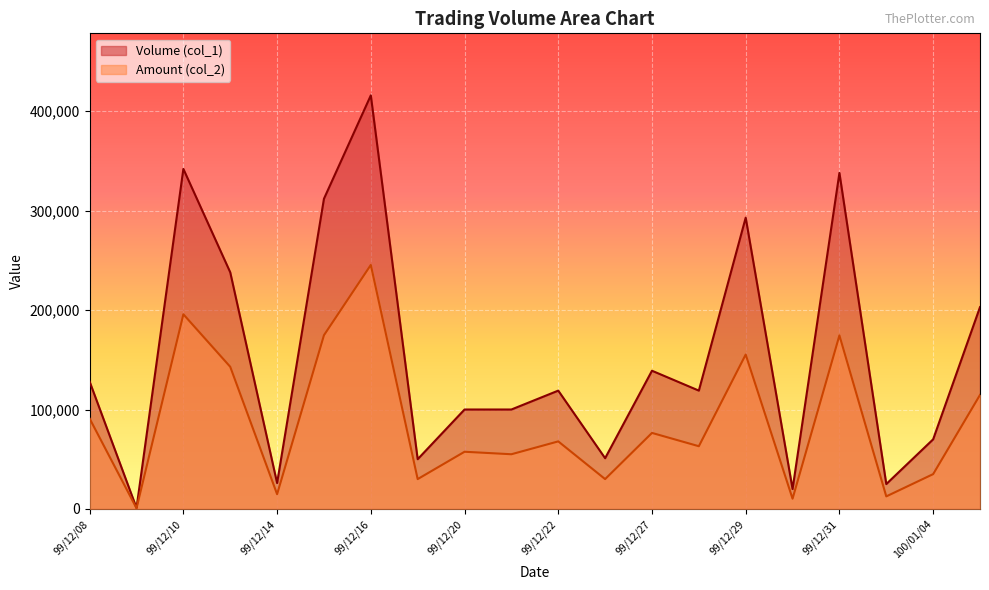

What is the difference between the Amount (col_2) values at 99/12/08 and 99/12/20?

33350